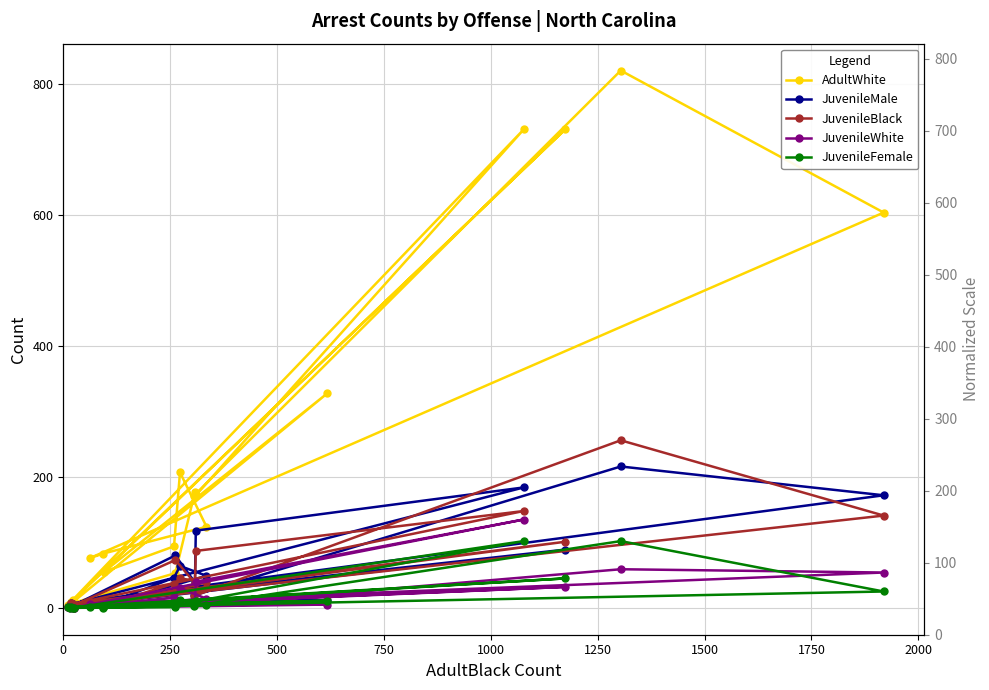

True or false: JuvenileMale has a value of 2 at 250.

False